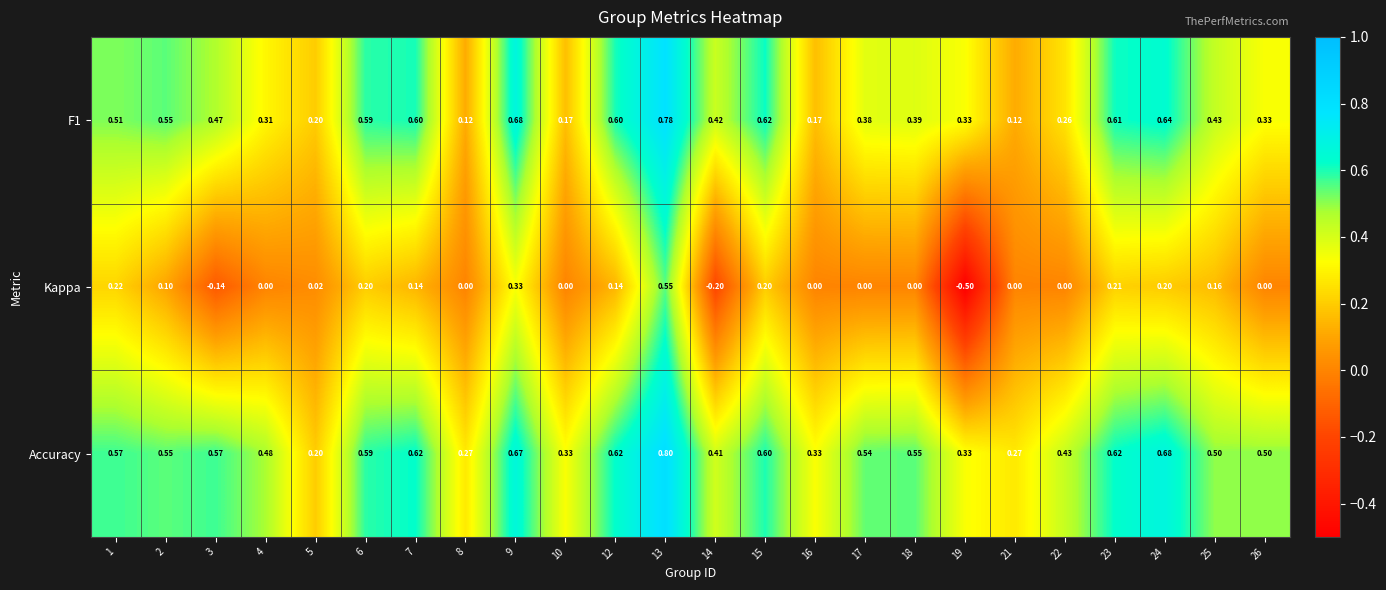

At how many categories does at least one series exceed 0?

24